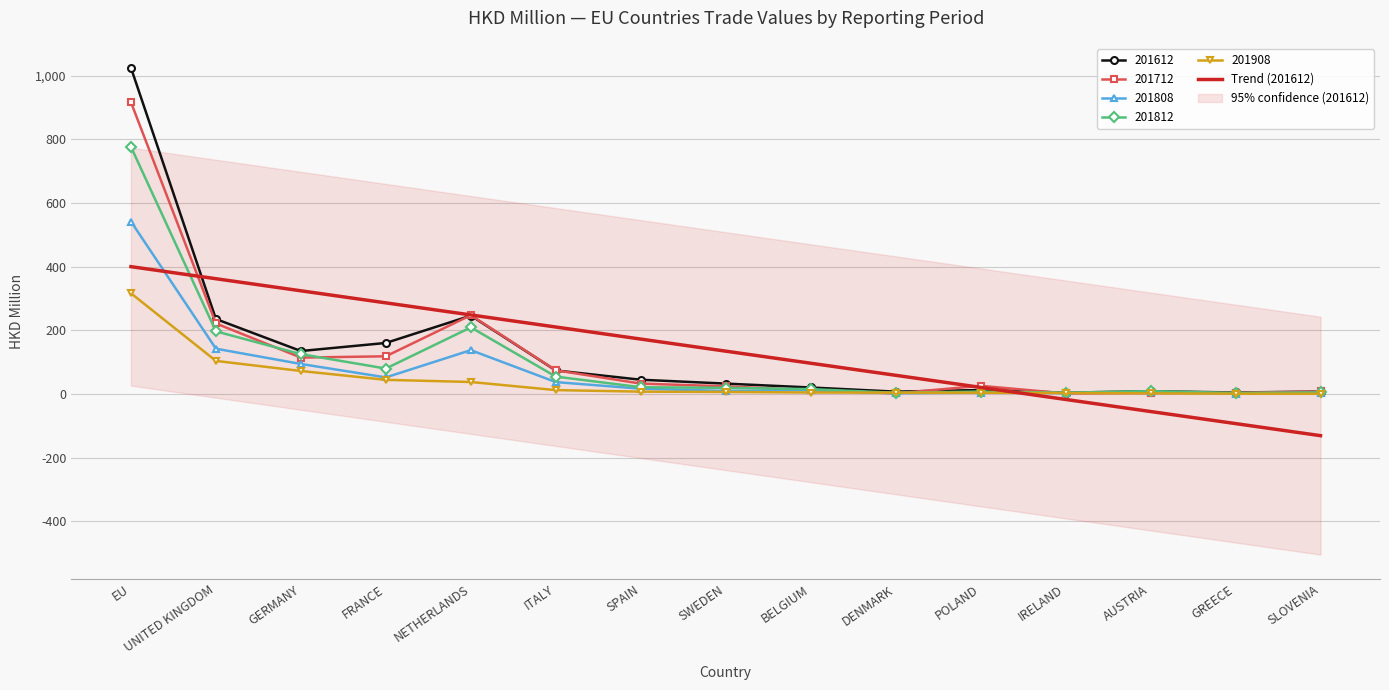

What is the difference between the values at NETHERLANDS and ITALY?

37.9